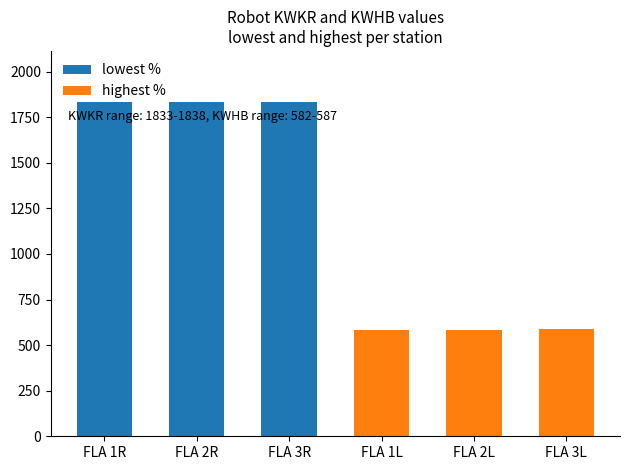

What is the label of the 3rd bar from the left?

FLA 3R